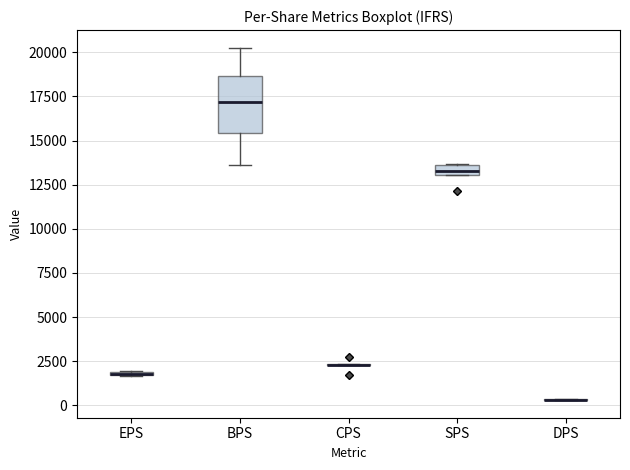

Which box is the tallest, from its lower edge to its upper edge?

BPS